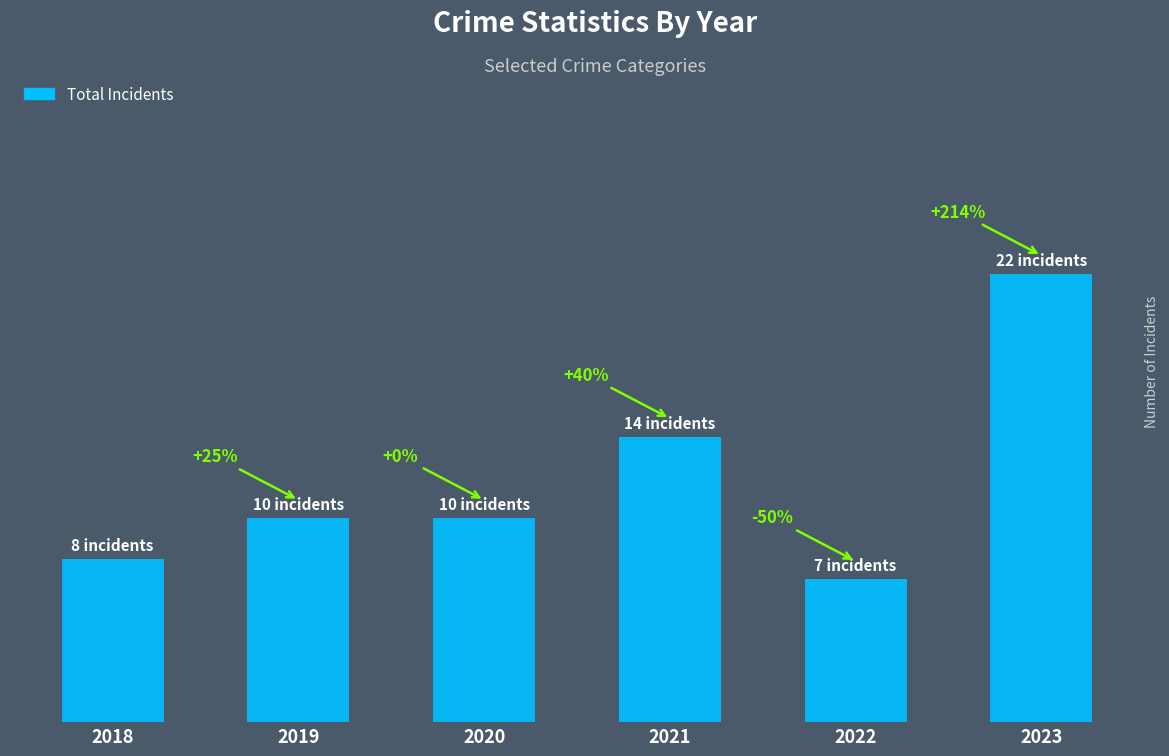

What is the minimum value shown in the chart?

7